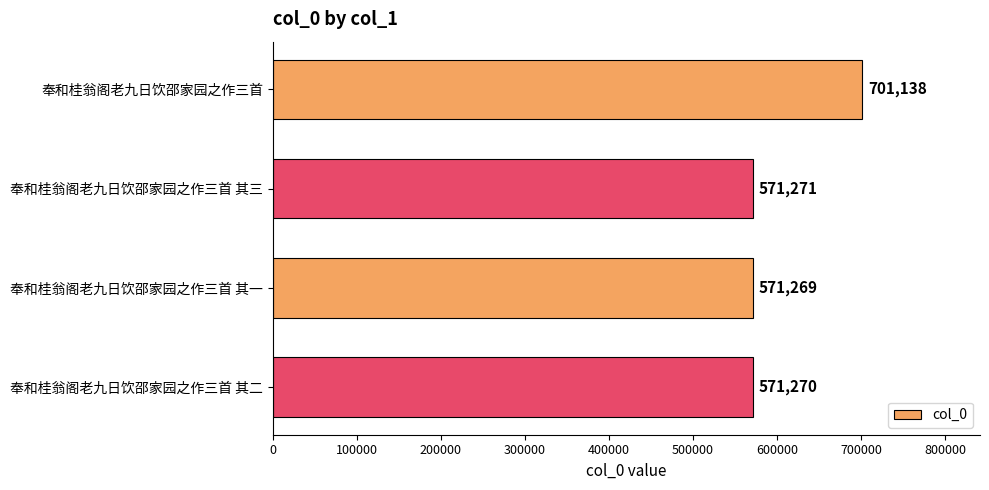

Count the number of data series in this chart.

1